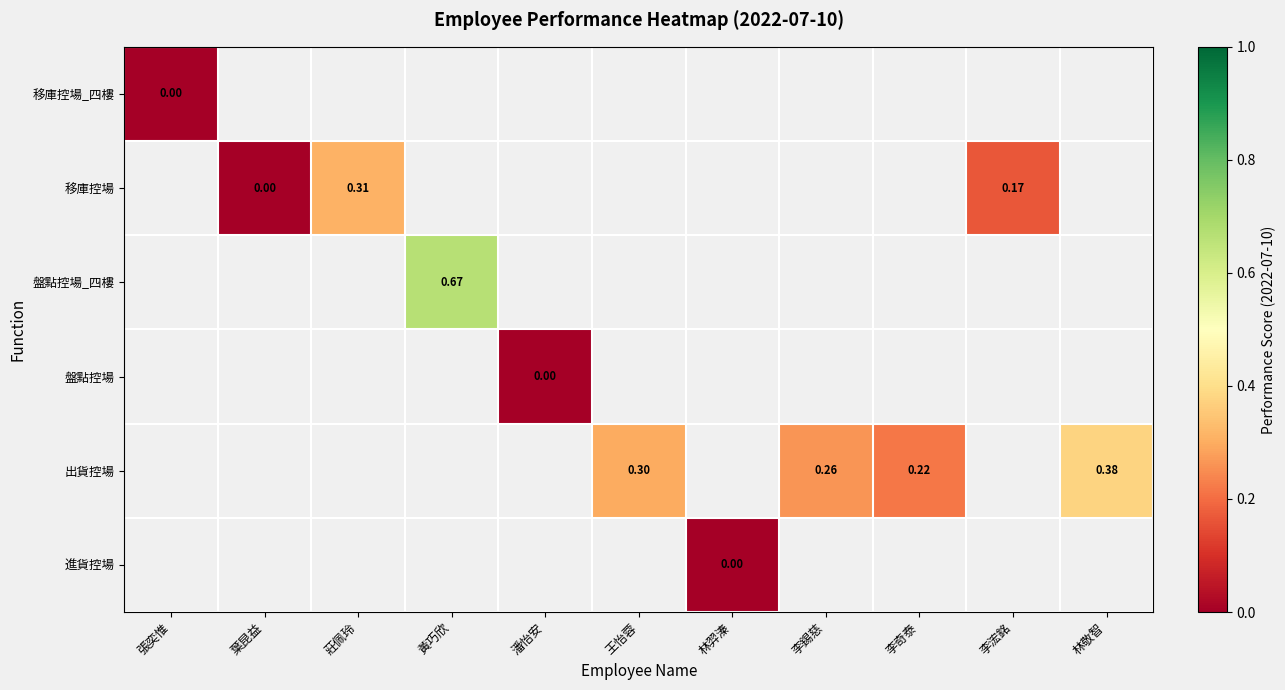

How many series are shown in this chart?

6